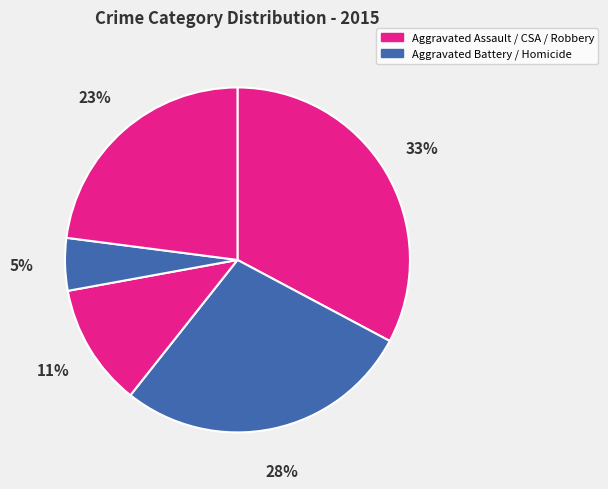

How many slices are in this pie chart?

5